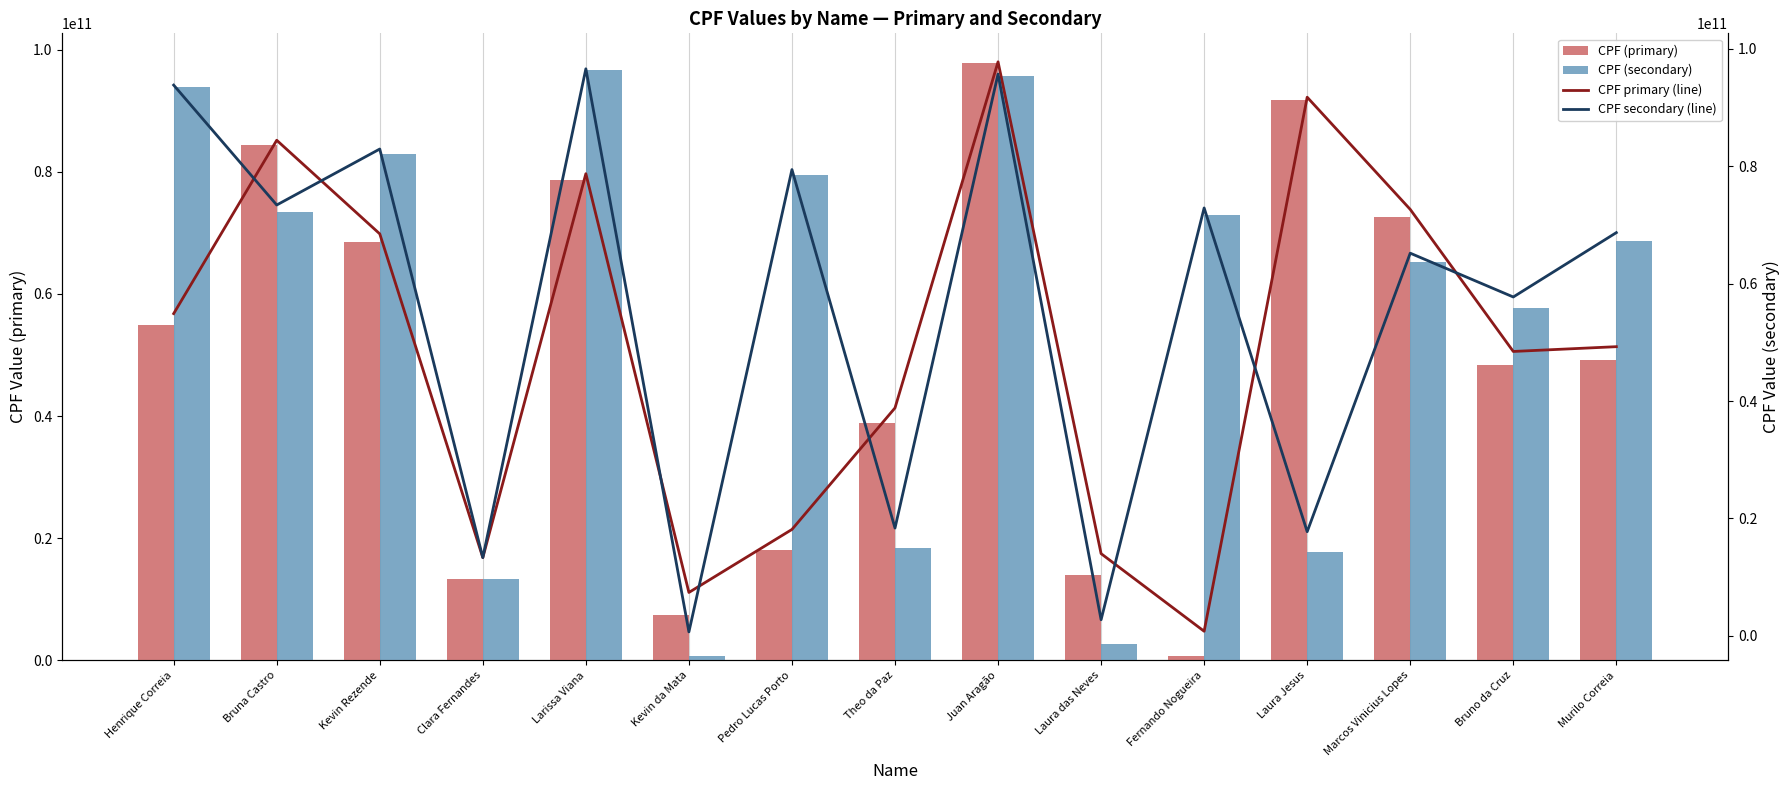

Where does the CPF primary (line) series first go above 49256750313?

Henrique Correia